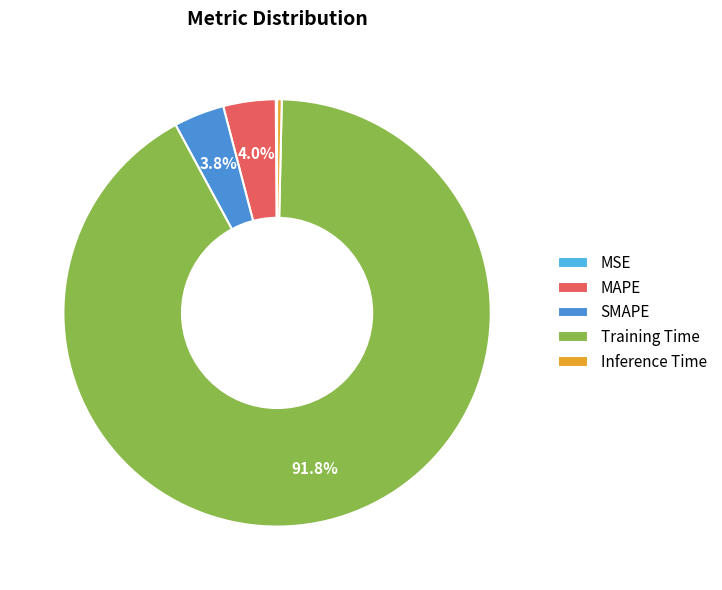

Is there any slice that represents more than half of the pie?

Yes